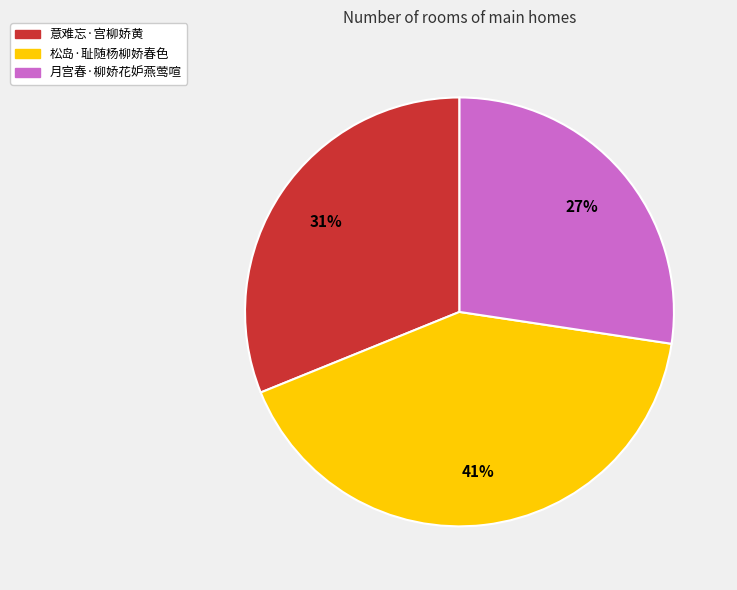

To the nearest percent, what is the combined percentage of 松岛·耻随杨柳娇春色 and 月宫春·柳娇花妒燕莺喧?

69%